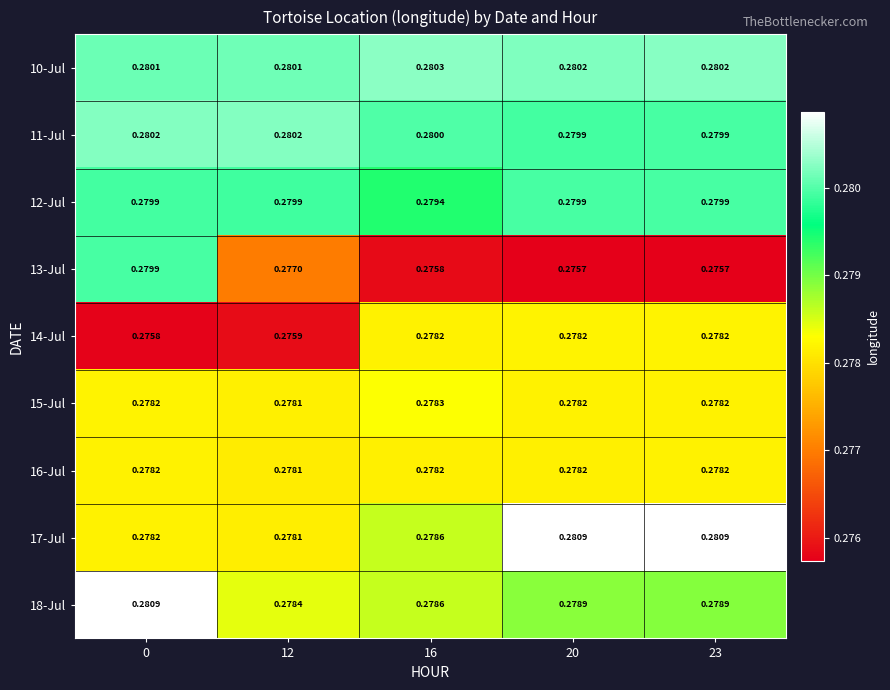

Between 12 and 16, which series saw the biggest shift?

14-Jul